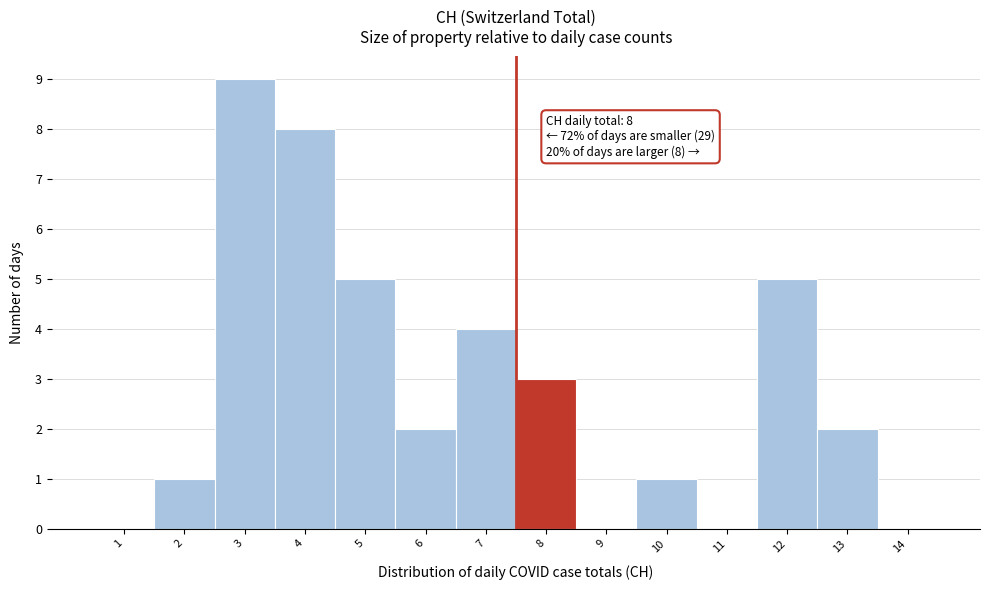

Reading left to right, extract all data points from this chart.

1=0	2=1	3=9	4=8	5=5	6=2	7=4	8=3	9=0	10=1	11=0	12=5	13=2	14=0